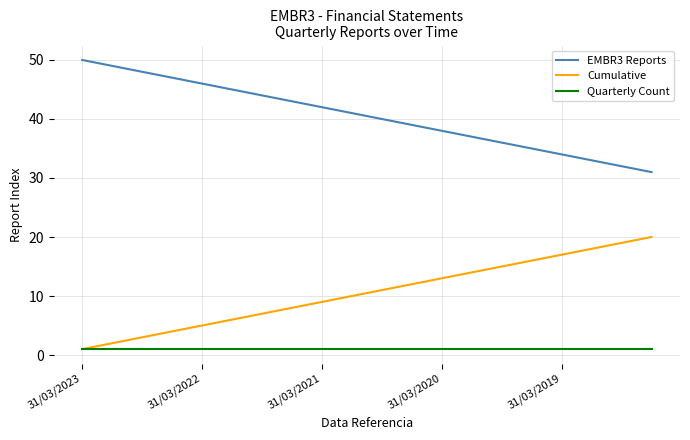

Rank the series by their maximum value, from highest to lowest.

EMBR3 Reports, Cumulative, Quarterly Count